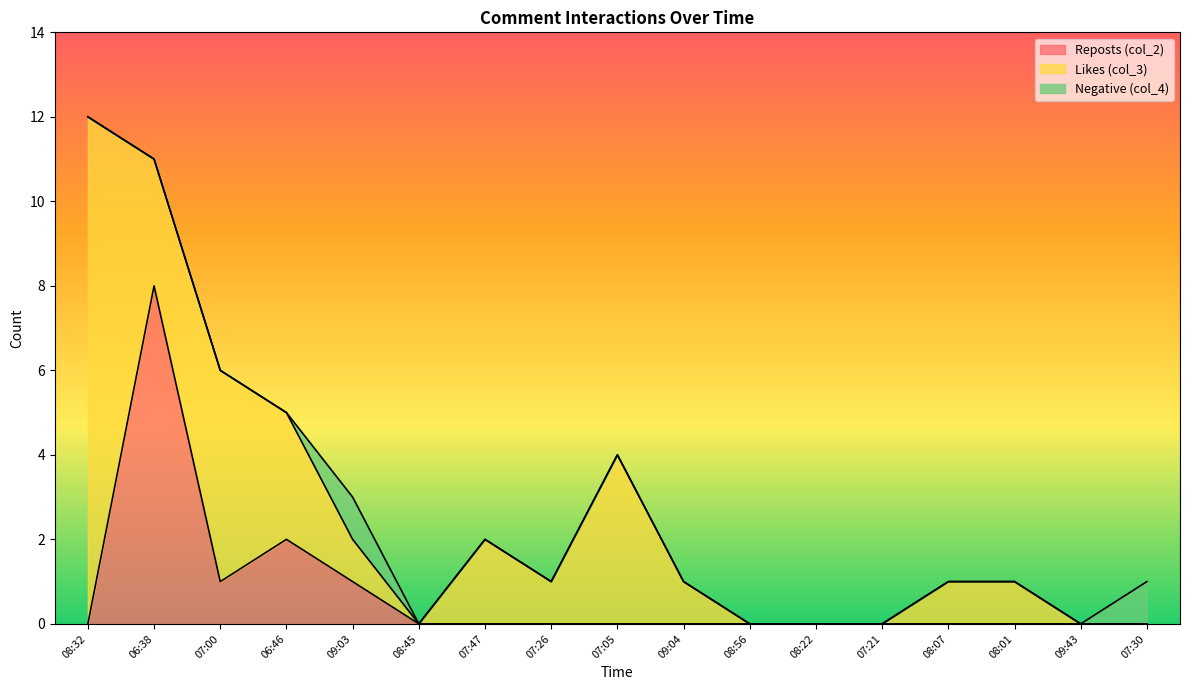

Count the number of data series in this chart.

3